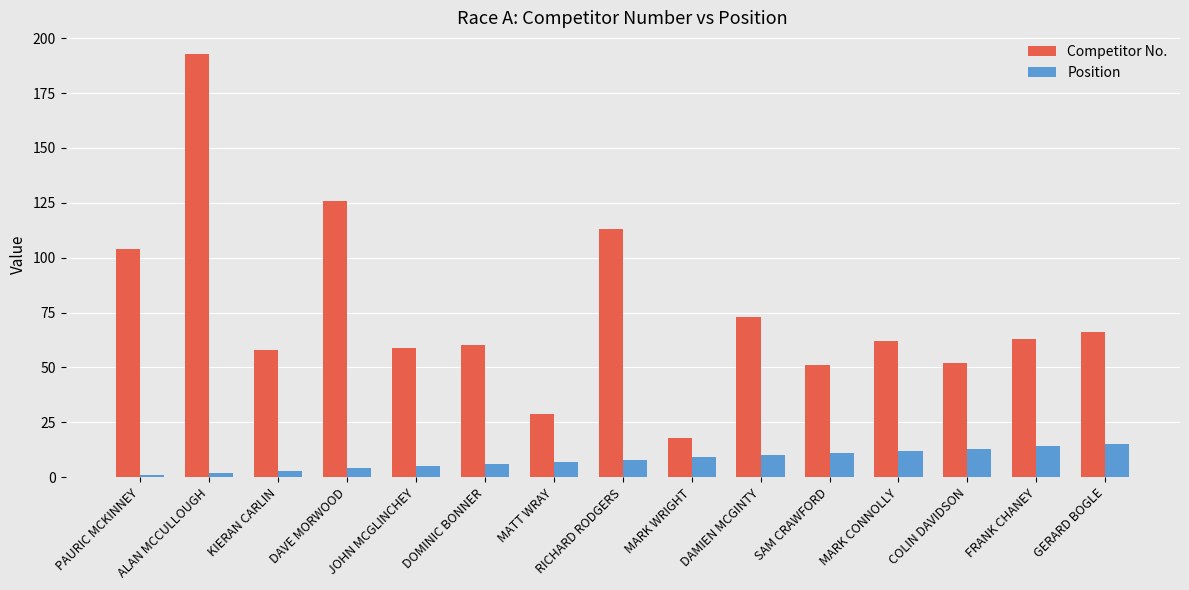

What is the difference between the Position values at RICHARD RODGERS and COLIN DAVIDSON?

5